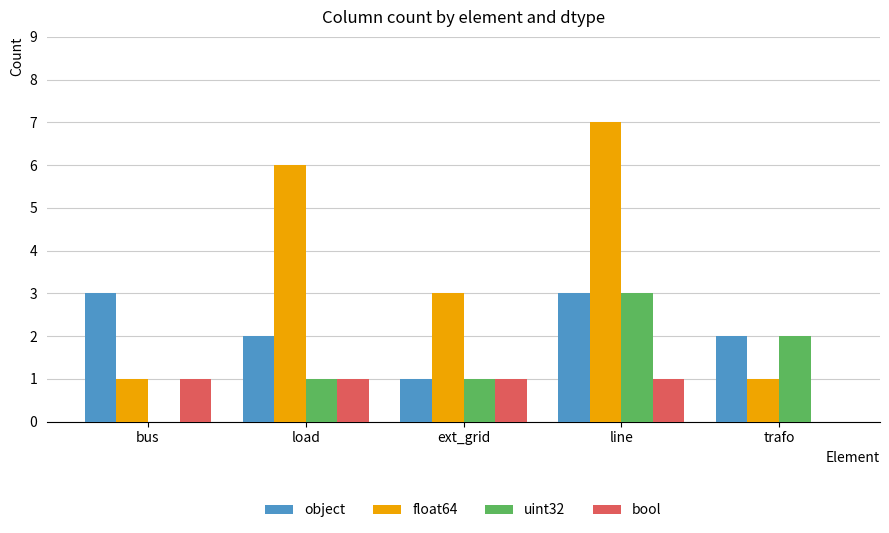

Reading right to left, transcribe all the data shown in this chart.

object: 2	3	1	2	3
float64: 1	7	3	6	1
uint32: 2	3	1	1	0
bool: 0	1	1	1	1